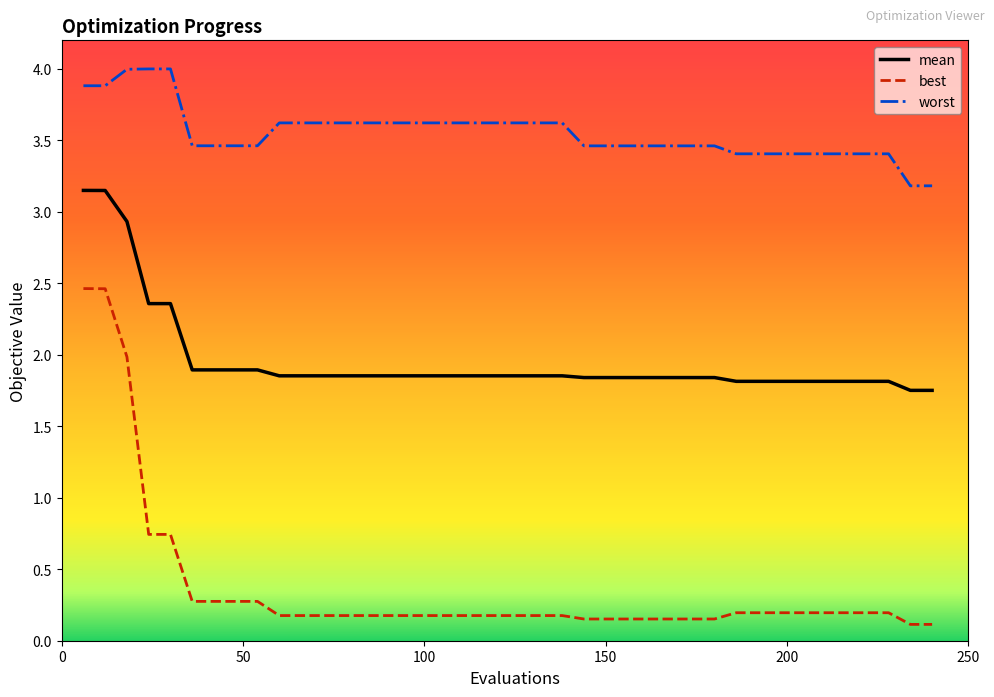

What is the difference between the maximum and minimum values in the mean series?

1.4